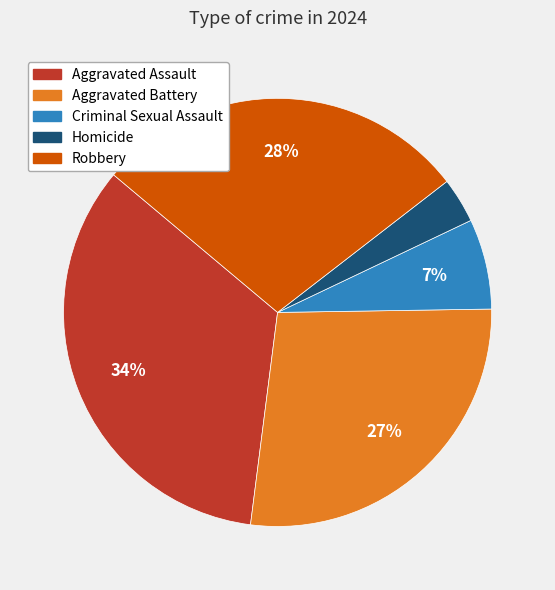

How many segments does this pie chart have?

5